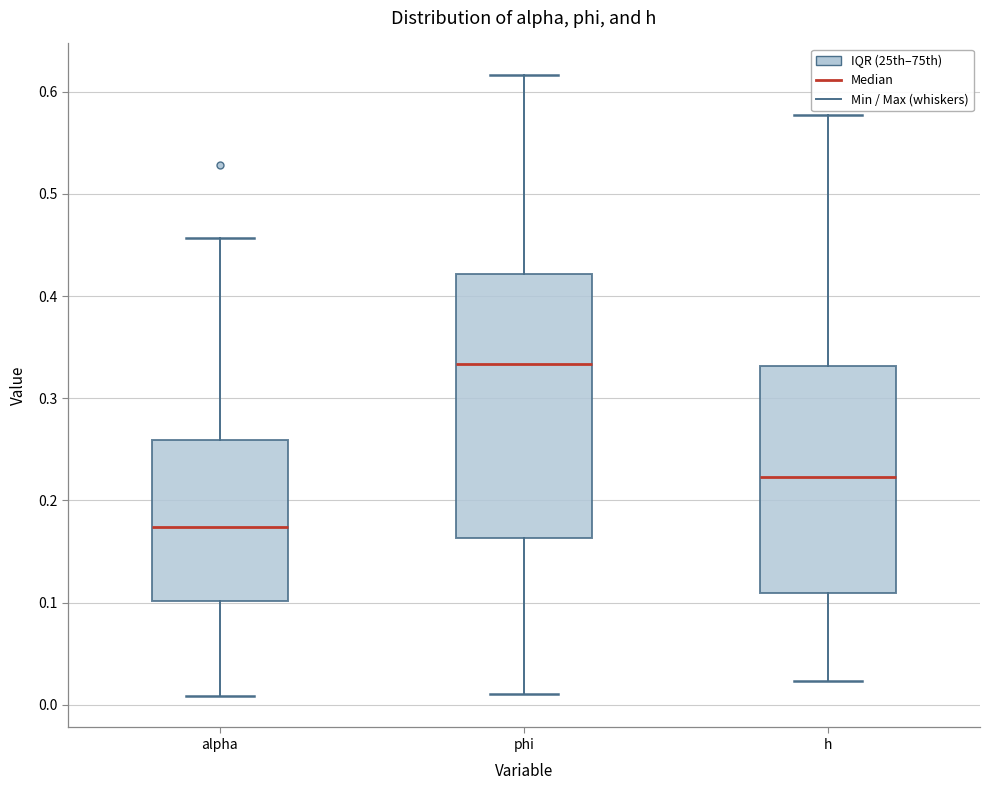

Reading left to right, read every box against the y-axis: the position of its median line, the range the box covers, and the ends of its whiskers. The values are not printed on the chart, so give them approximately, as read against the axis.

alpha: median 0.17, box 0.10 to 0.26, whiskers 0.01 to 0.46
phi: median 0.33, box 0.16 to 0.42, whiskers 0.01 to 0.62
h: median 0.22, box 0.11 to 0.33, whiskers 0.02 to 0.58